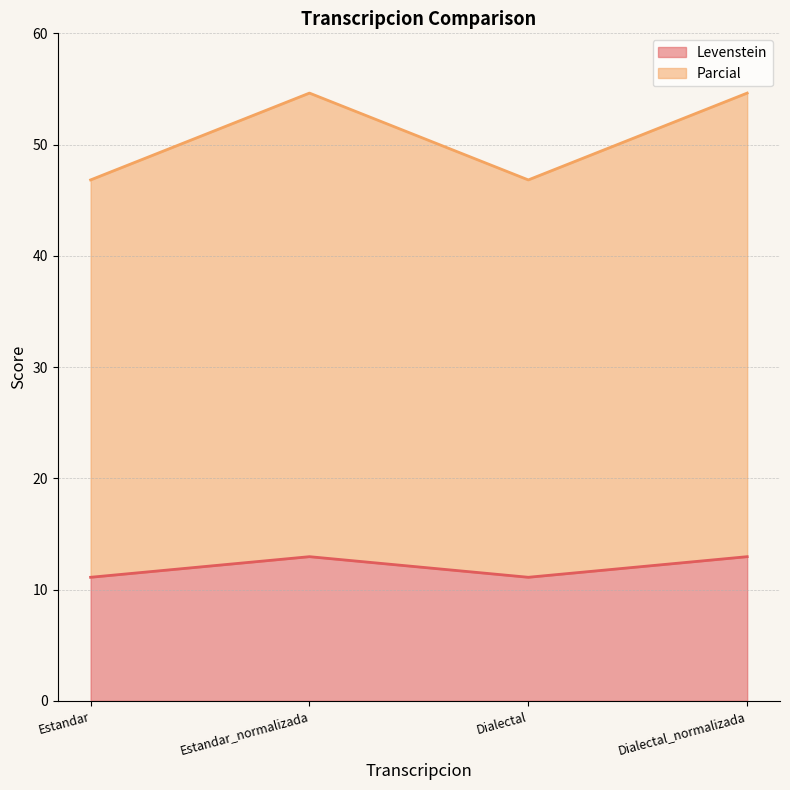

At which label does Parcial reach its peak?

Estandar_normalizada